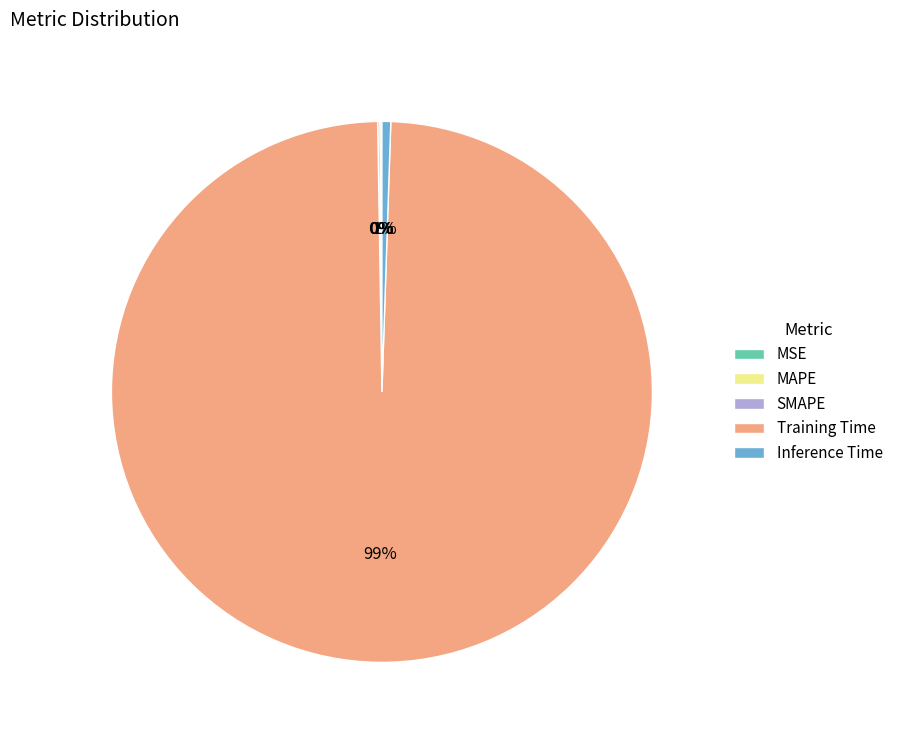

What is the largest slice in the pie chart?

Training Time